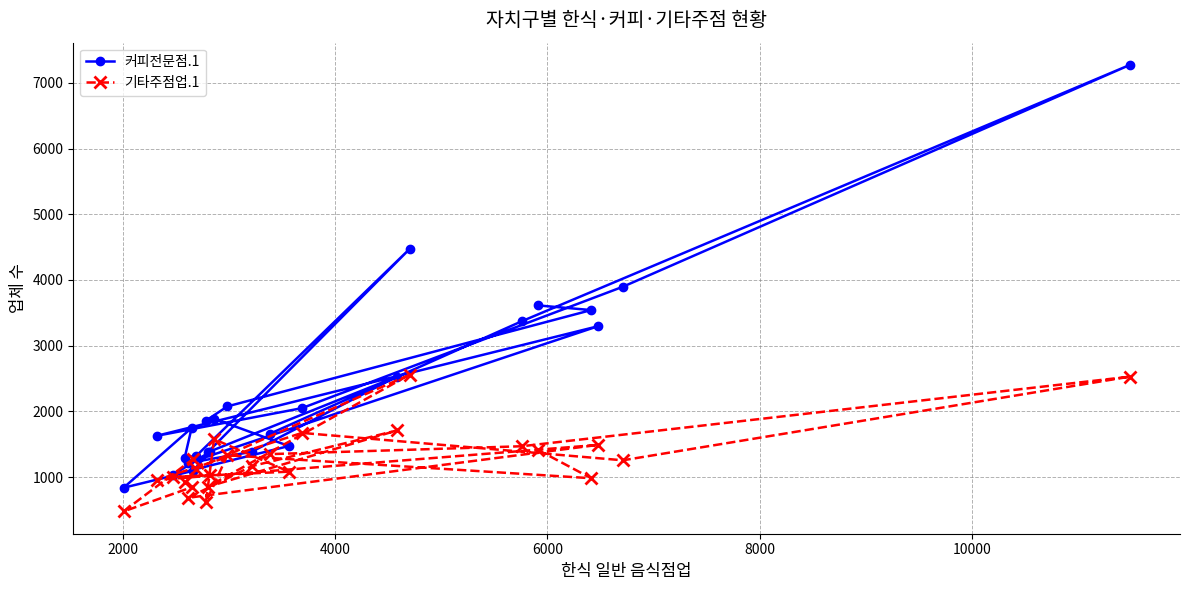

Which series has the widest spread of values?

커피전문점.1